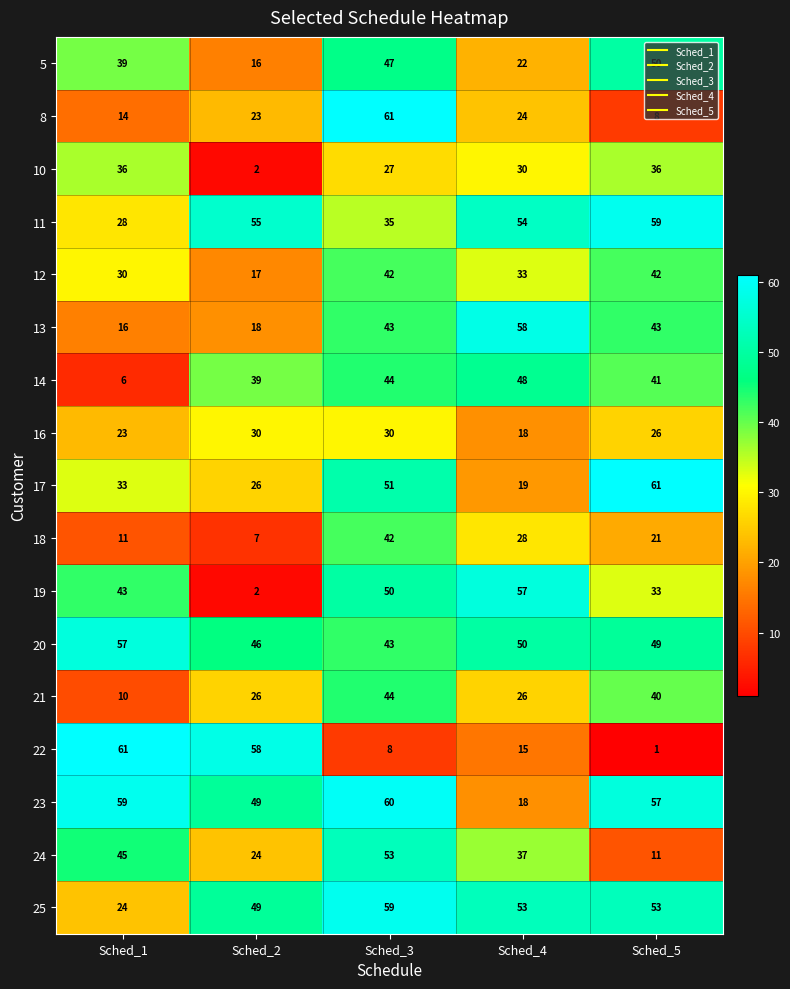

What is the average value of the 17 series?

38